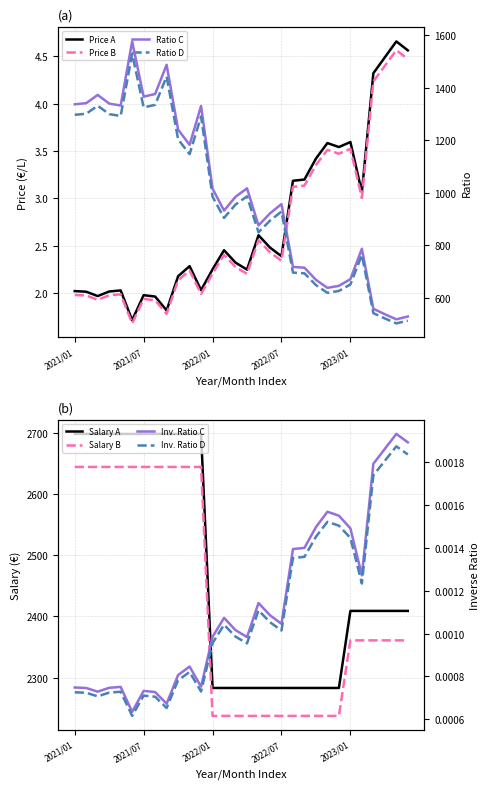

Rank the series at 2023/05 from lowest to highest value.

Inverse Ratio, Price, Ratio, Salary